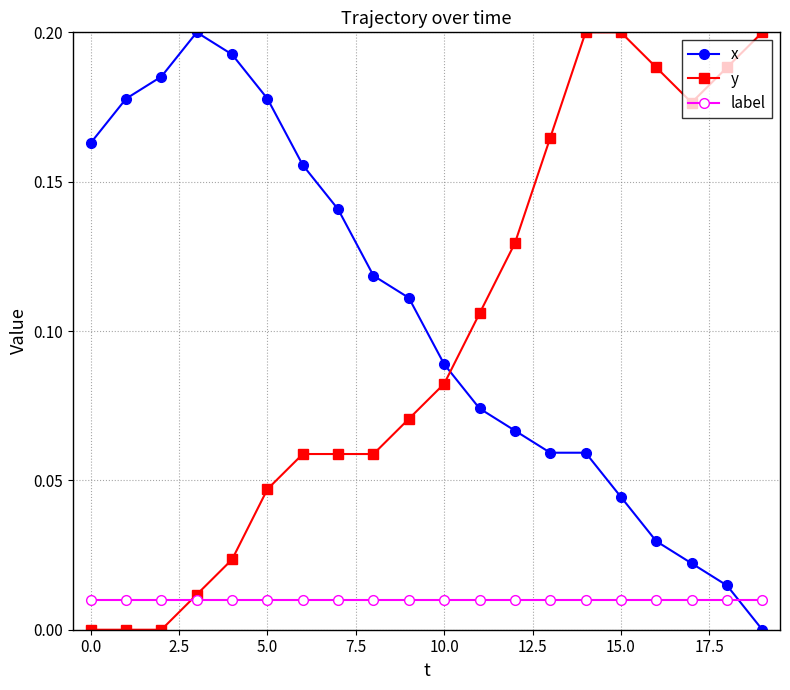

True or false: x and label intersect in this chart.

True